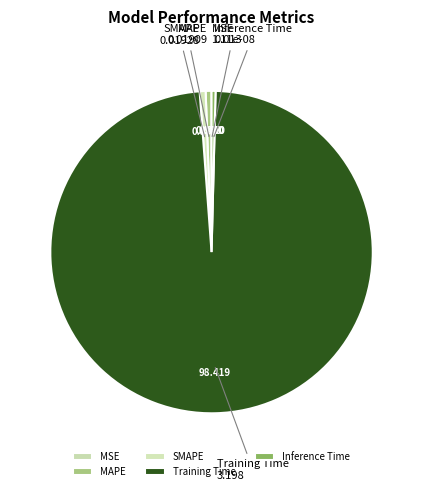

Does Training Time account for over 50% of the chart?

Yes